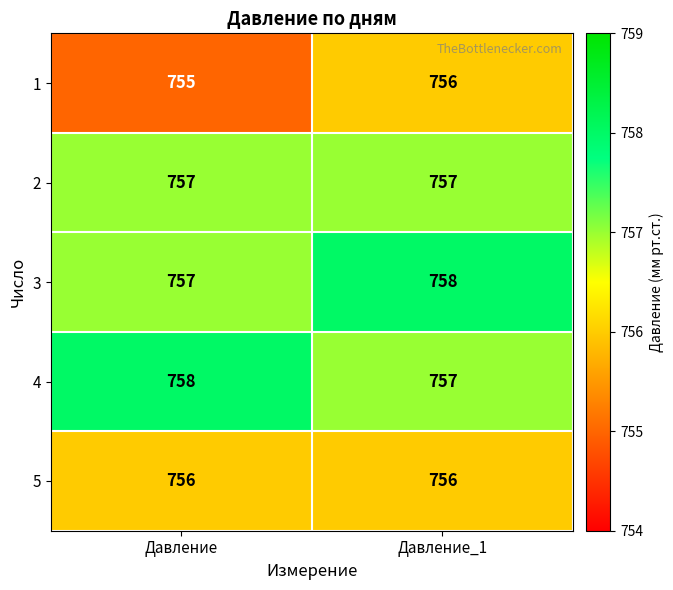

Reading left to right, extract all data points from this chart.

1: 755	756
2: 757	757
3: 757	758
4: 758	757
5: 756	756